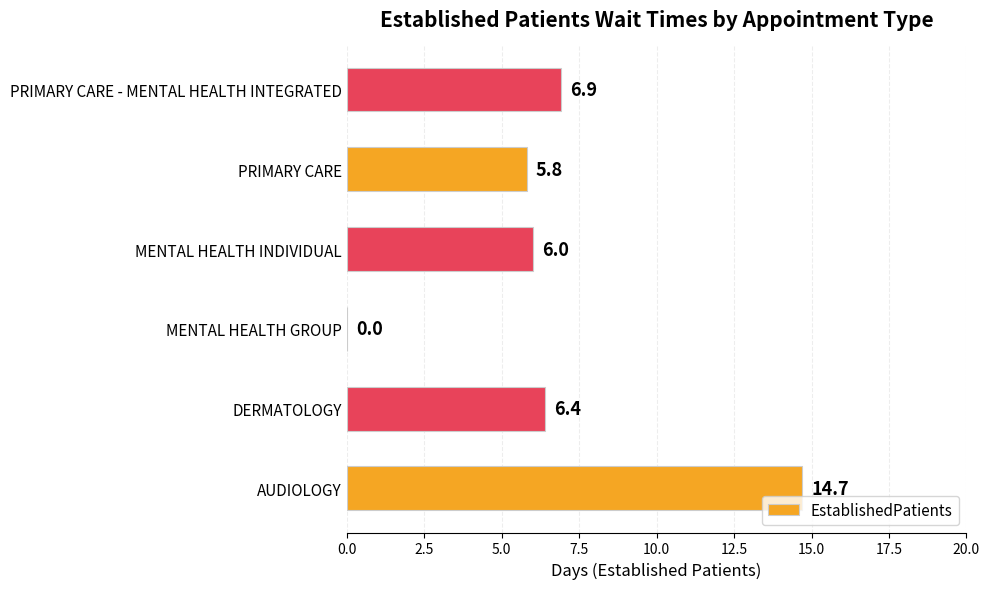

Which has a higher value, MENTAL HEALTH INDIVIDUAL or PRIMARY CARE?

MENTAL HEALTH INDIVIDUAL